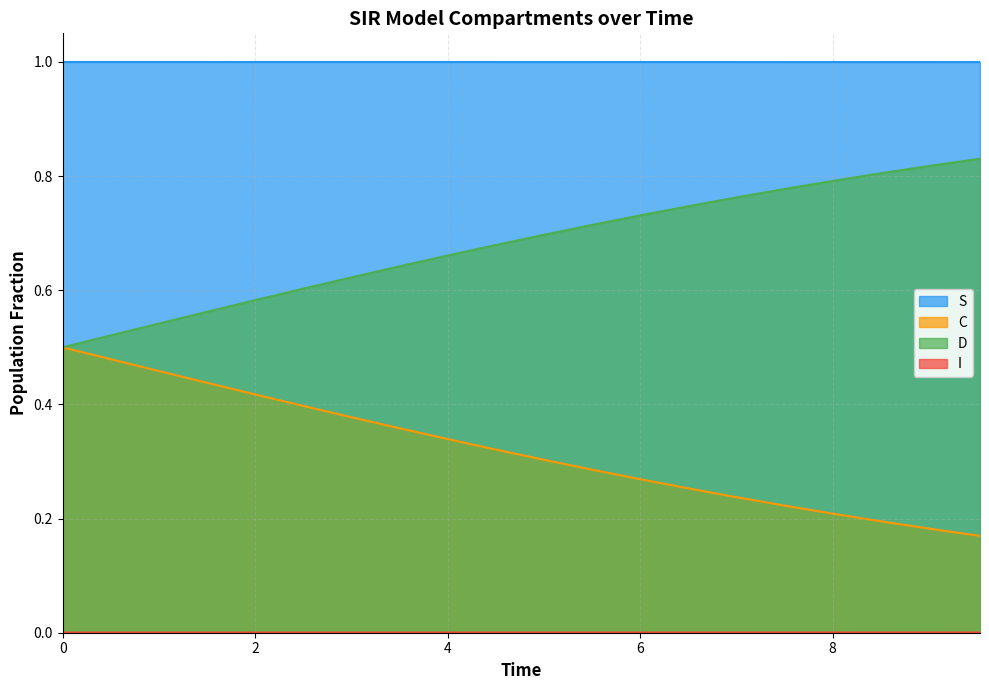

What is the maximum value shown in the chart?

1.0